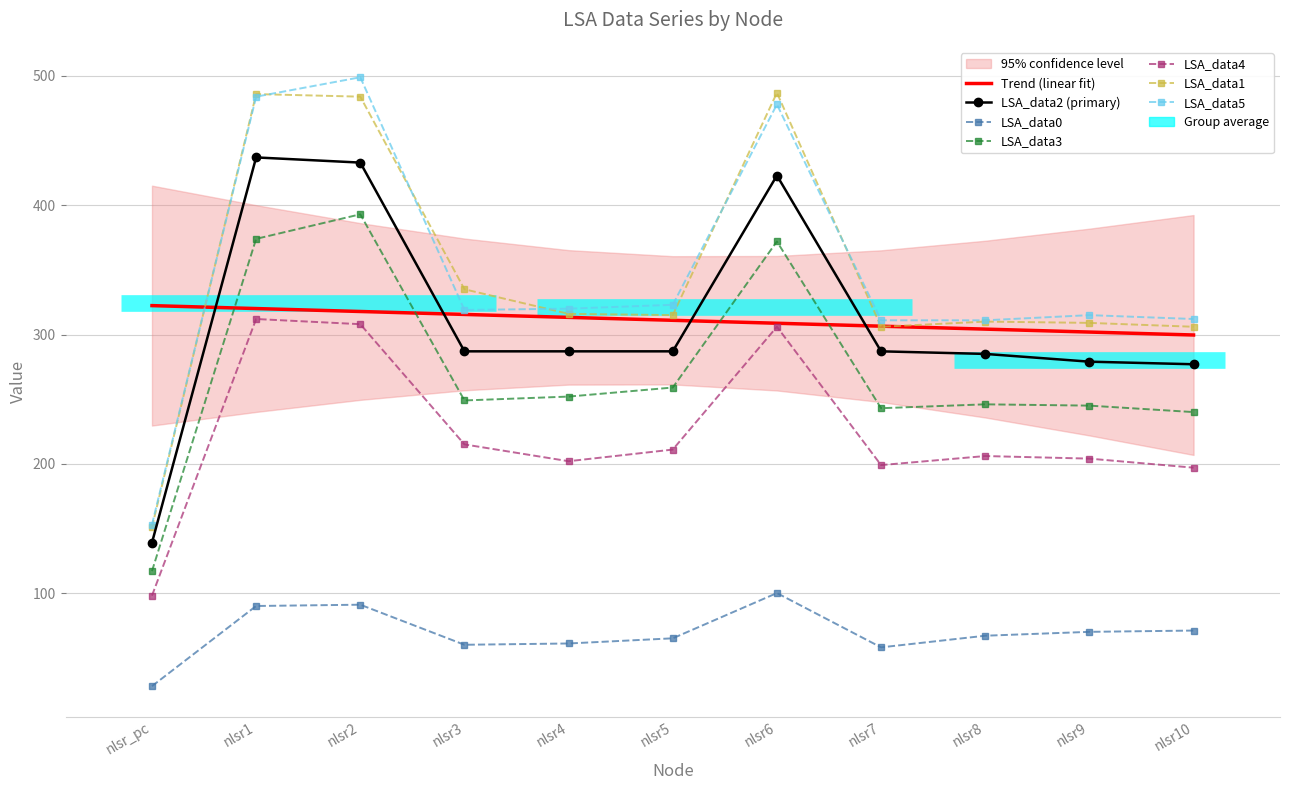

Read the LSA_data3 value at nlsr3.

249